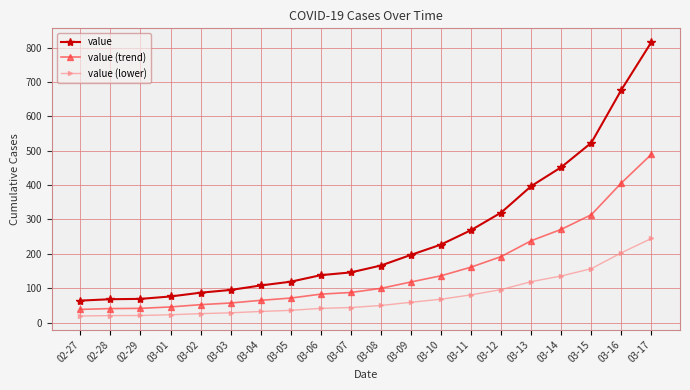

What is the total value across all series at 03-12?

608.0